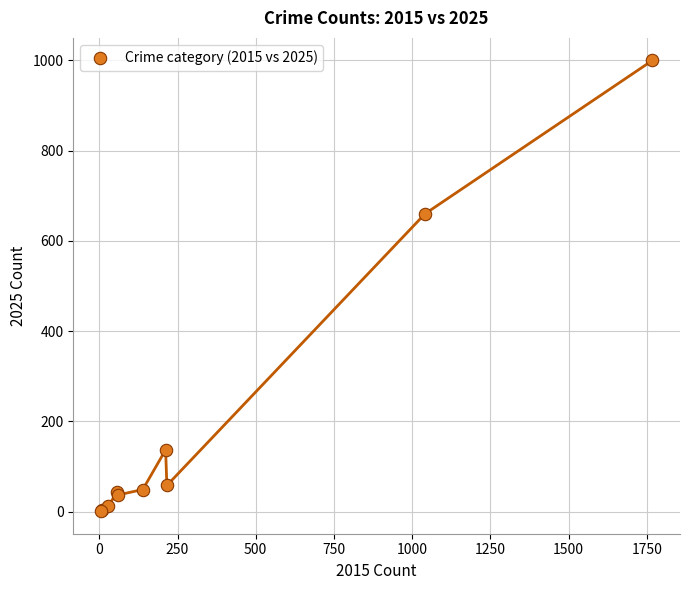

What Y value in the scatter plot is closest to 500?

660